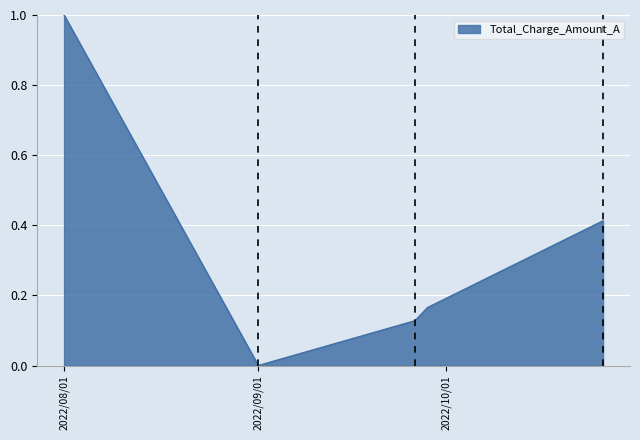

What is the difference between the maximum and minimum values?

1.0